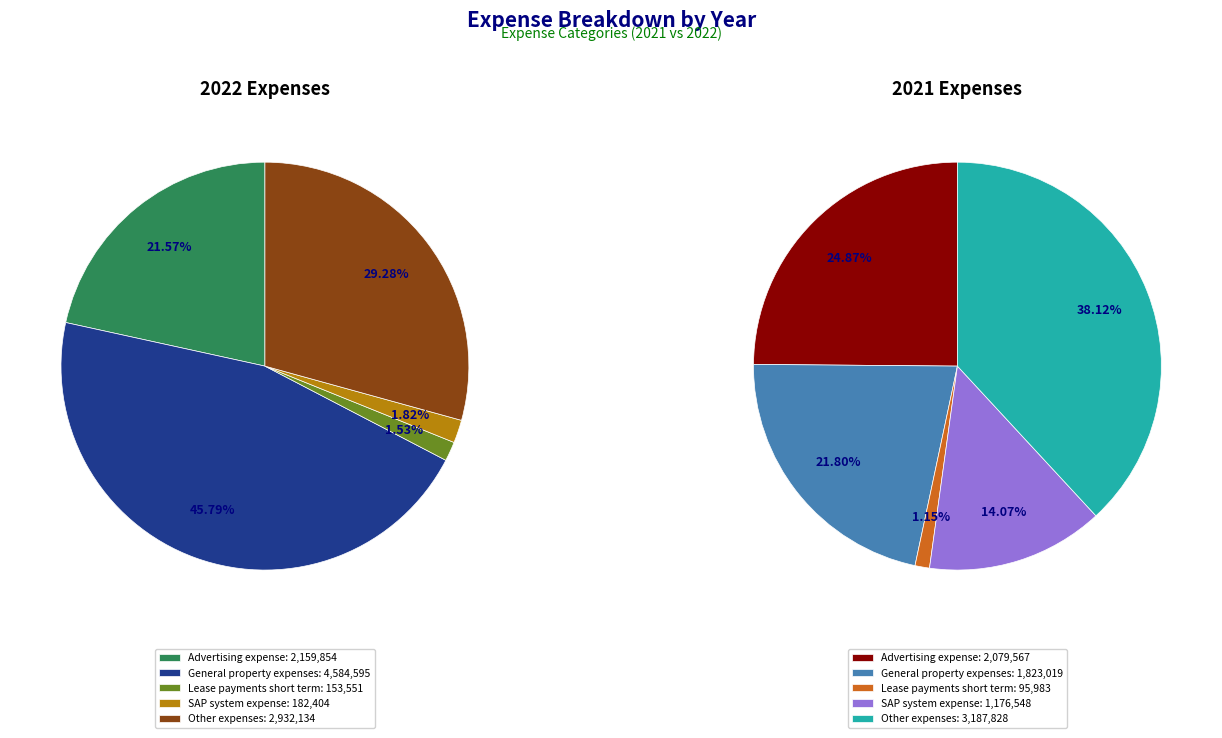

To the nearest percent, what is the combined percentage of Lease payments short term and SAP system expense?

15%